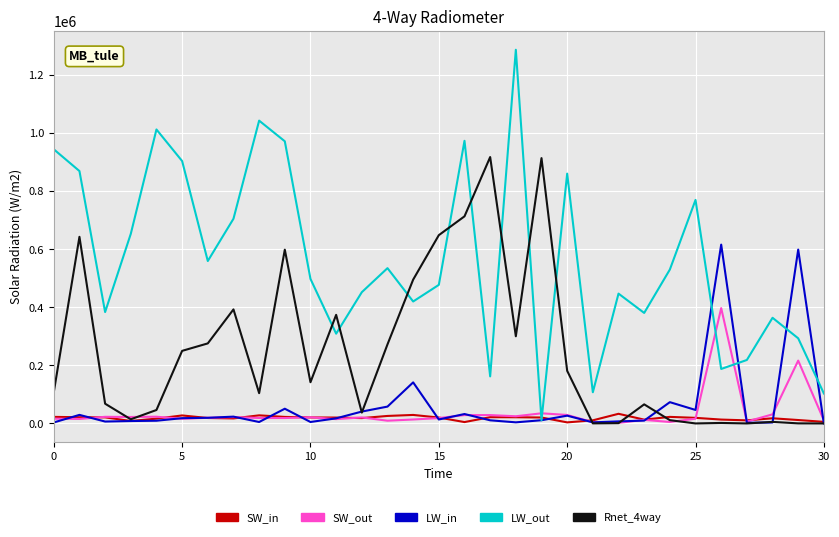

After their last crossing, which series has the higher values: LW_out or Rnet_4way?

LW_out